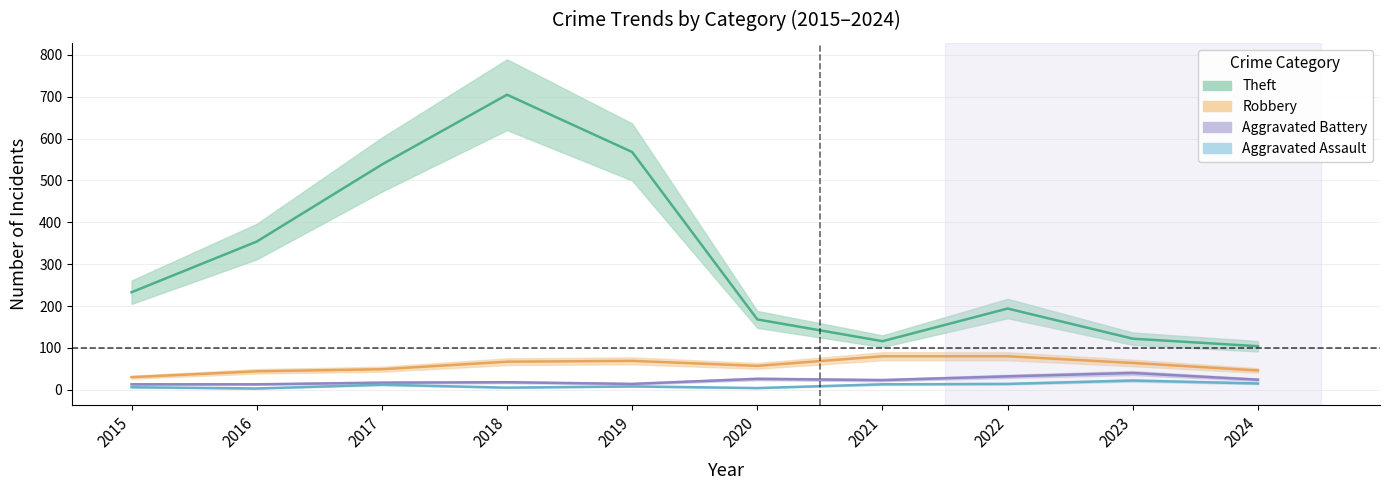

Is it true that Aggravated Battery equals 18 at 2018?

True